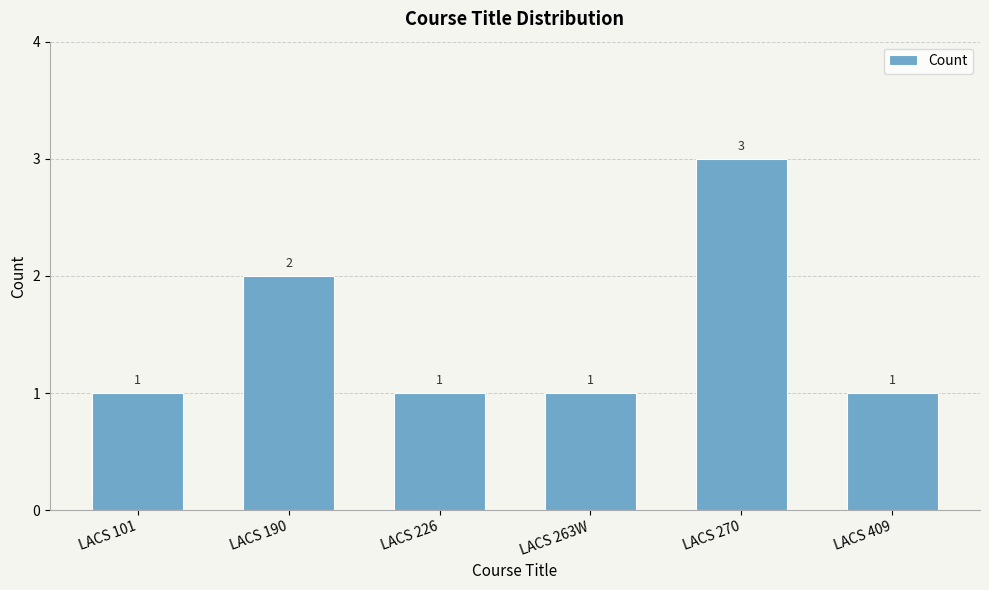

At which category does the chart reach its peak across all series?

LACS 270